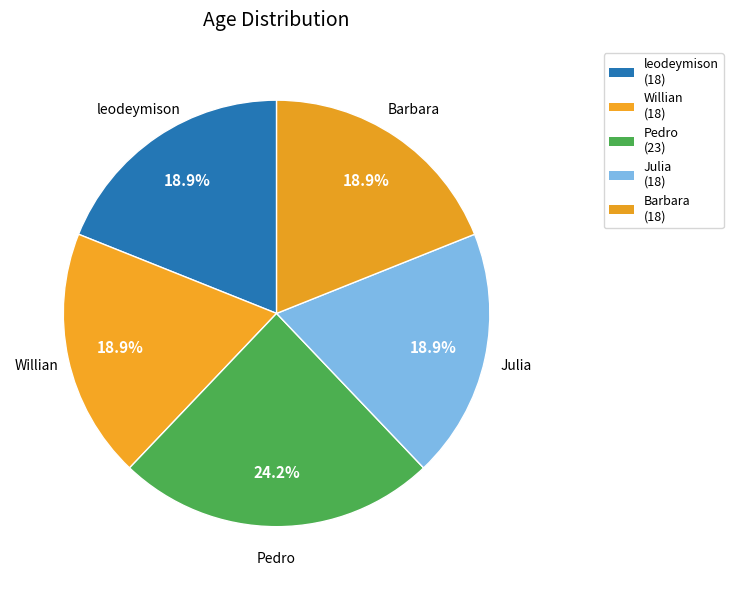

Is Pedro the majority of the pie?

No